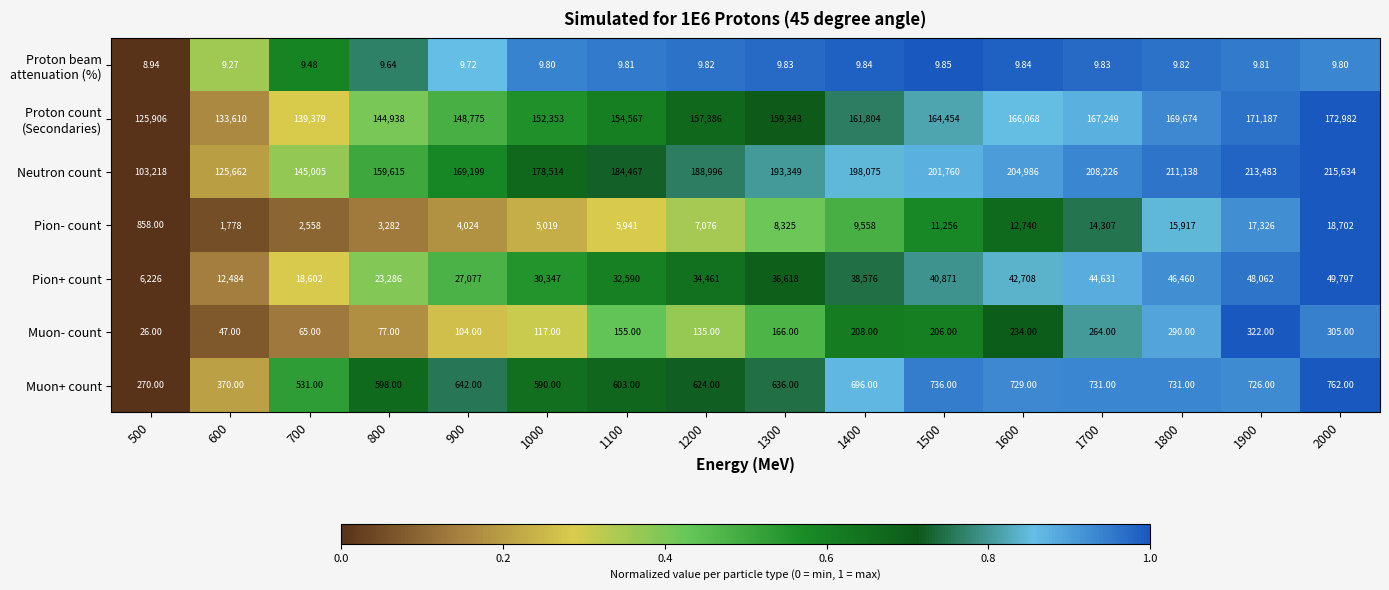

Which series has the largest total across all categories?

Neutron count